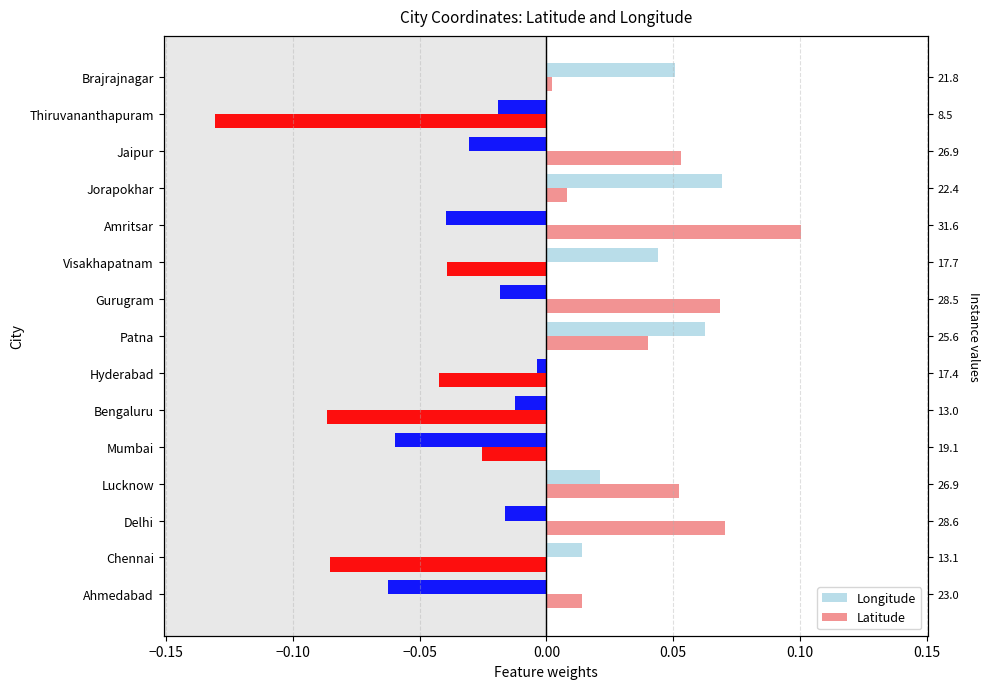

Is the value of Longitude at Ahmedabad greater than the value of Latitude at Bengaluru?

Yes